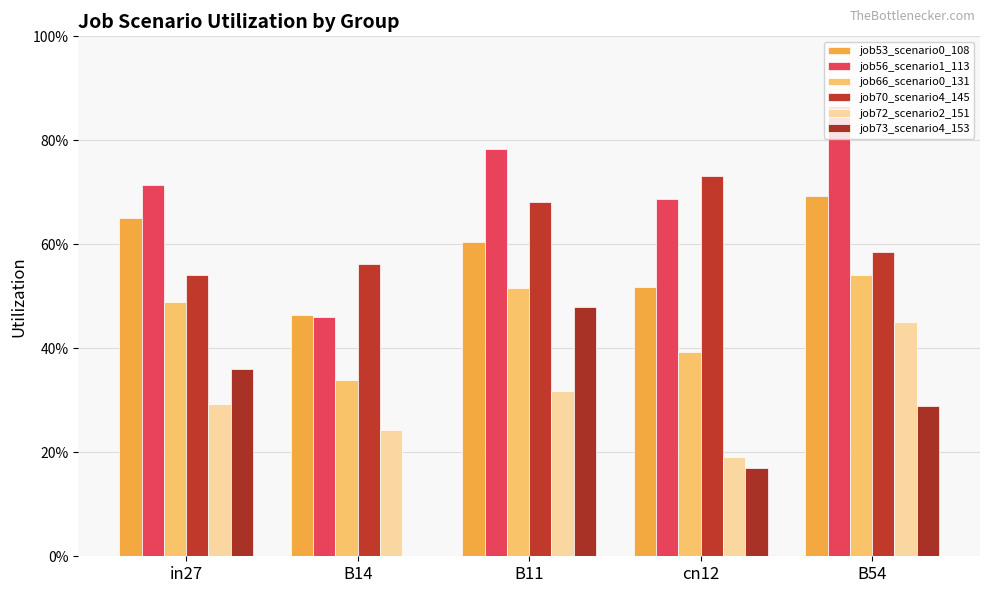

What is the value of the job66_scenario0_131 bar at the 5th from the left?

0.5